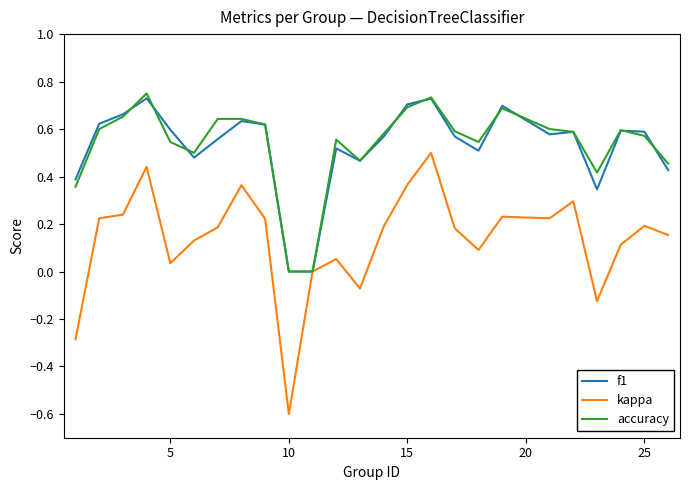

Is this an area chart (filled region under the line)?

No